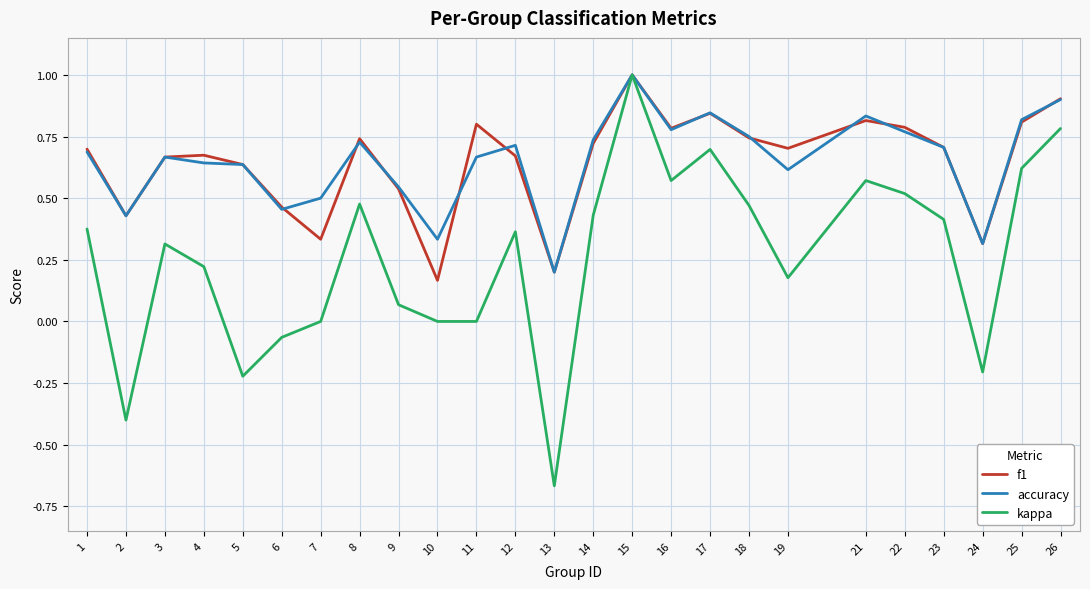

Between 14 and 16, which series saw the biggest shift?

kappa